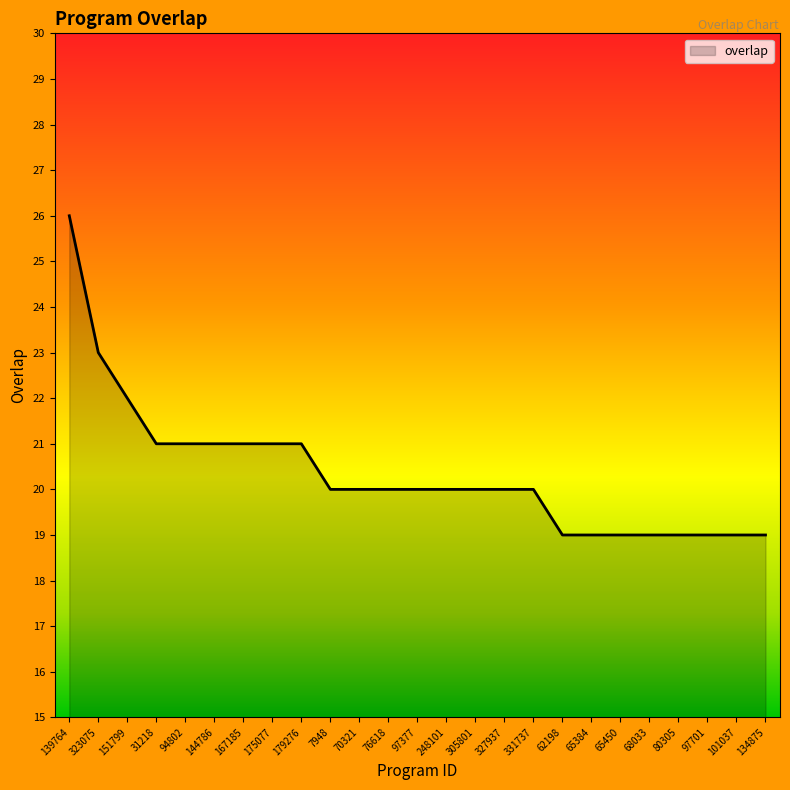

Reading left to right, list all the values displayed in this chart.

26	23	22	21	21	21	21	21	21	20	20	20	20	20	20	20	20	19	19	19	19	19	19	19	19